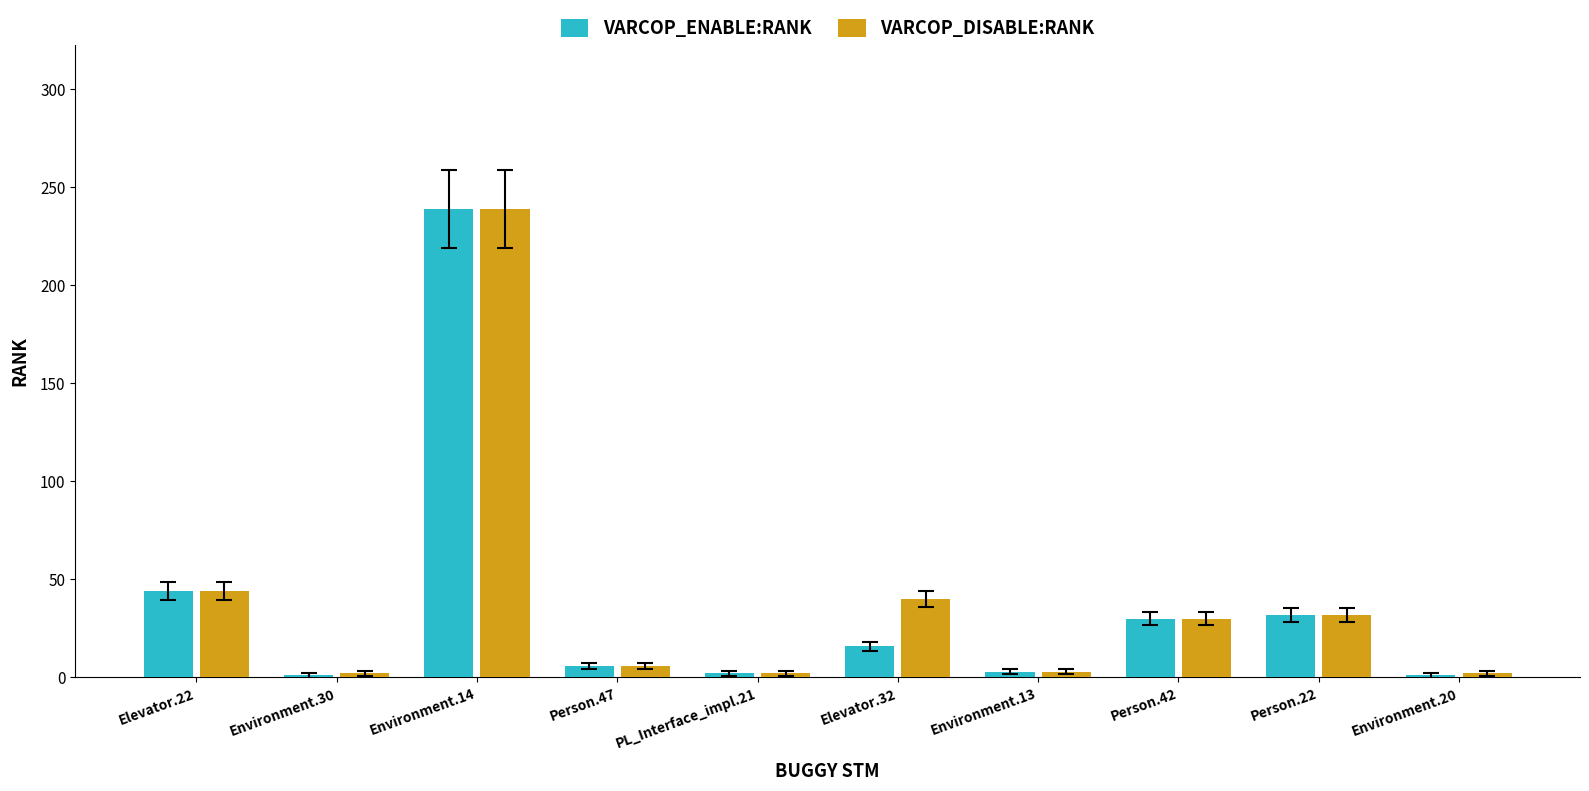

At which category is the sum across all series the highest?

Environment.14